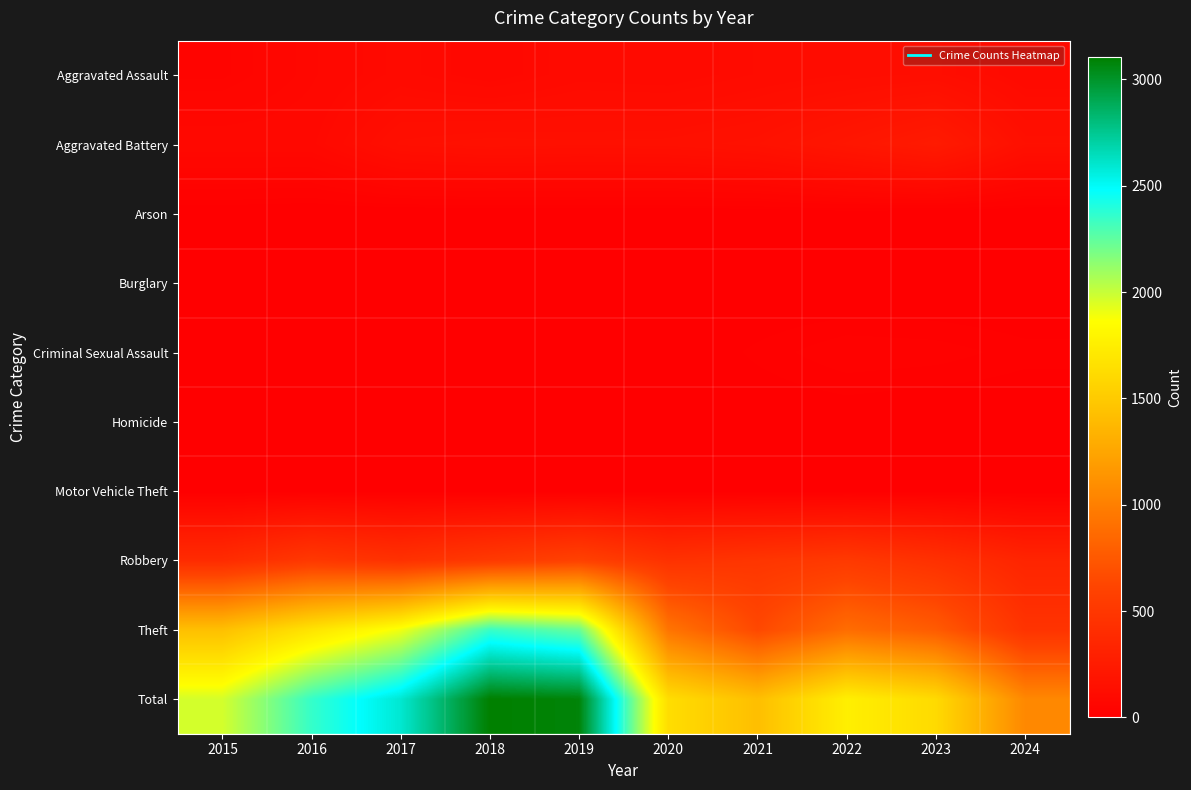

Rank the series at 2022 from lowest to highest value.

Burglary, Motor Vehicle Theft, Arson, Homicide, Criminal Sexual Assault, Aggravated Assault, Aggravated Battery, Robbery, Theft, Total